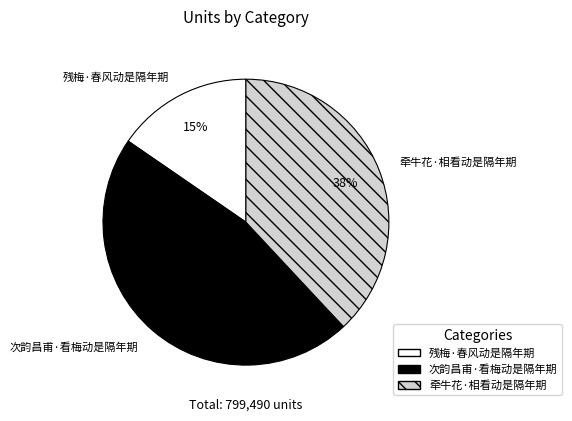

Which has a higher value, 残梅·春风动是隔年期 or 次韵昌甫·看梅动是隔年期?

次韵昌甫·看梅动是隔年期